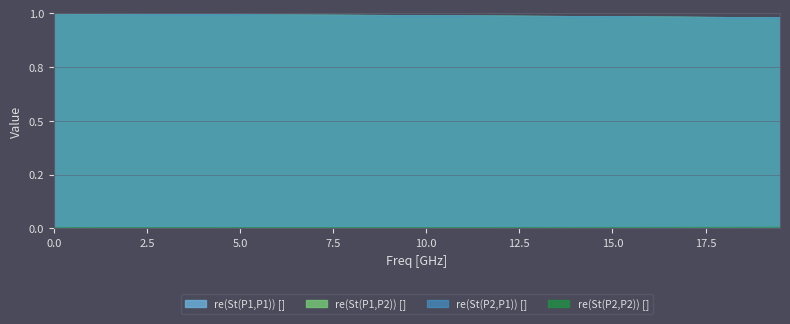

Rank the series by their maximum value, from highest to lowest.

re(St(P1,P2)) [], re(St(P2,P1)) [], re(St(P2,P2)) [], re(St(P1,P1)) []